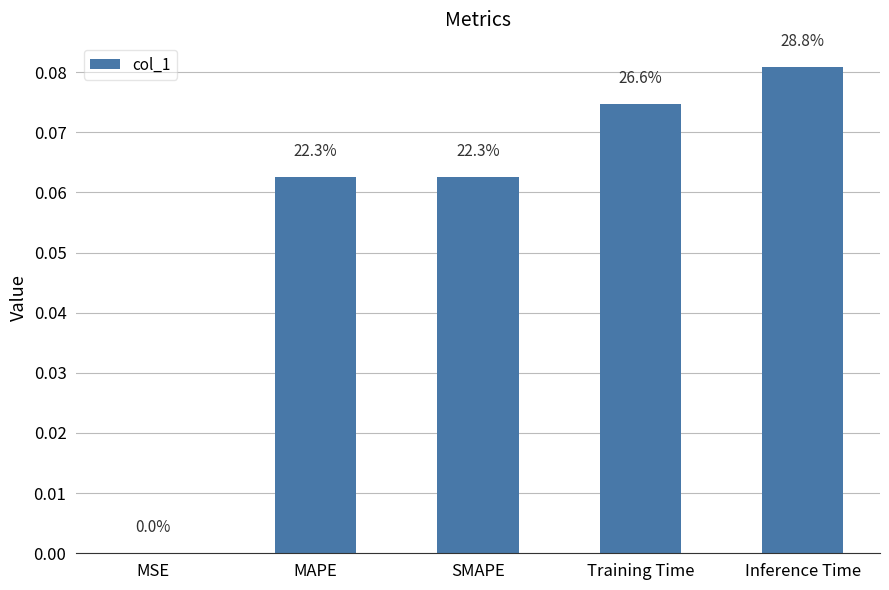

Is it true that the value at SMAPE is 0.1?

True